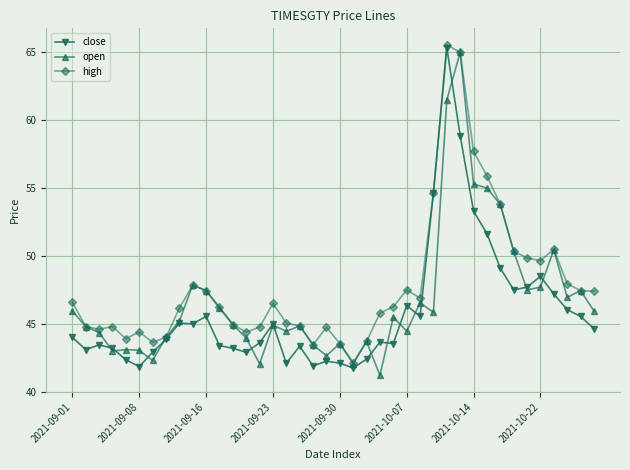

What is the value of the high point at the 14th from the left?

44.4